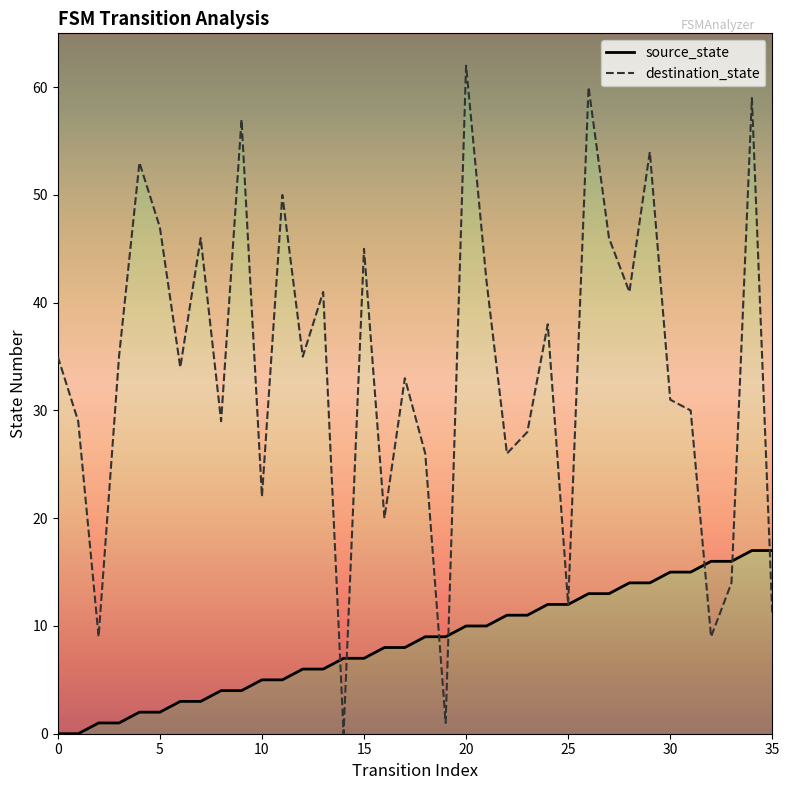

Count the number of categories in the chart.

36